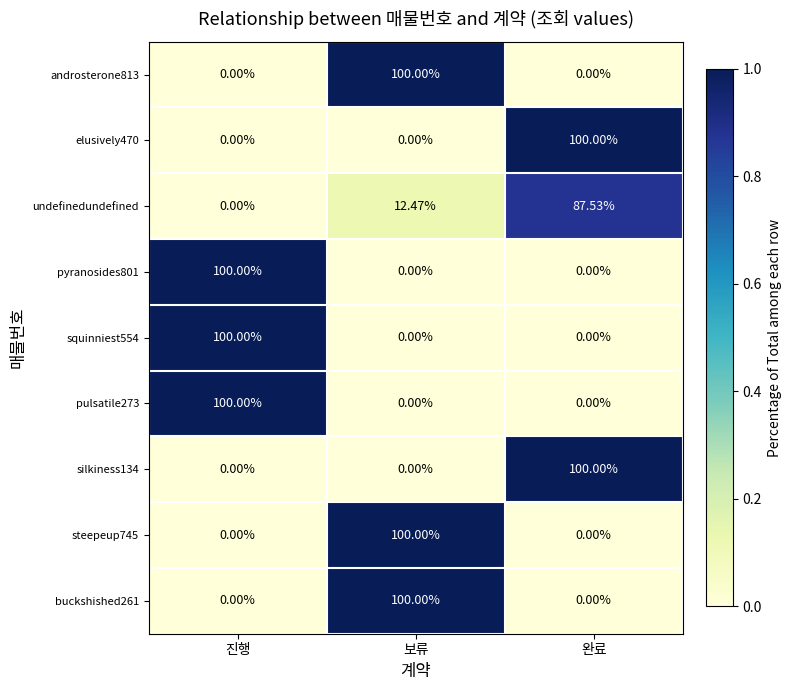

Where does the undefinedundefined series first go above 12?

보류